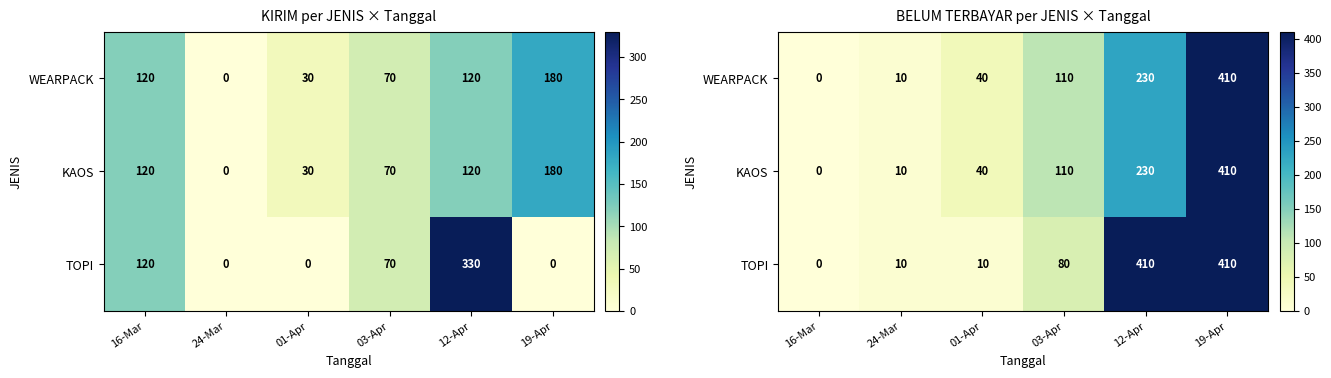

List the series in order of their peak value, highest first.

WEARPACK, KAOS, TOPI